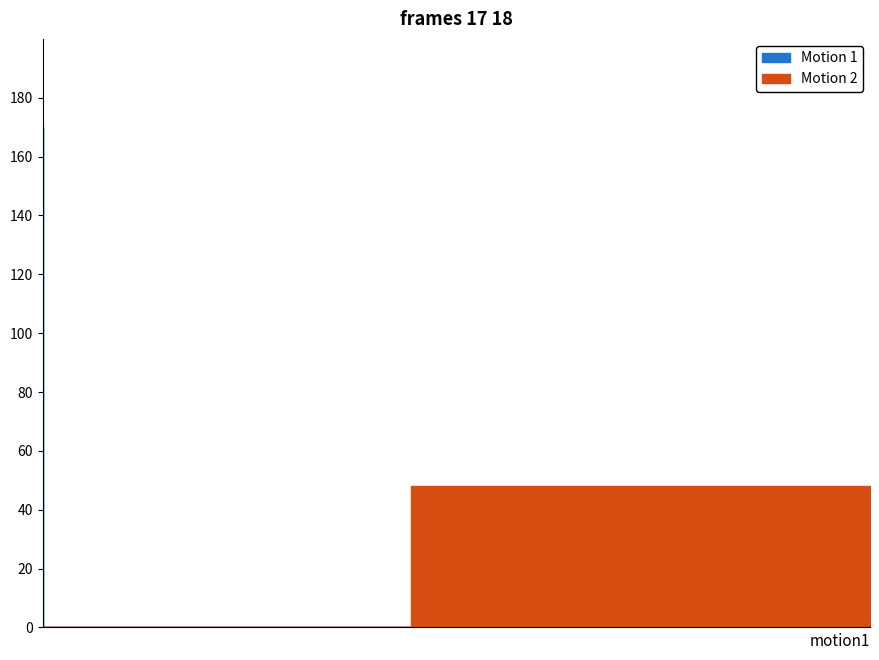

At how many categories does at least one series exceed 0?

1